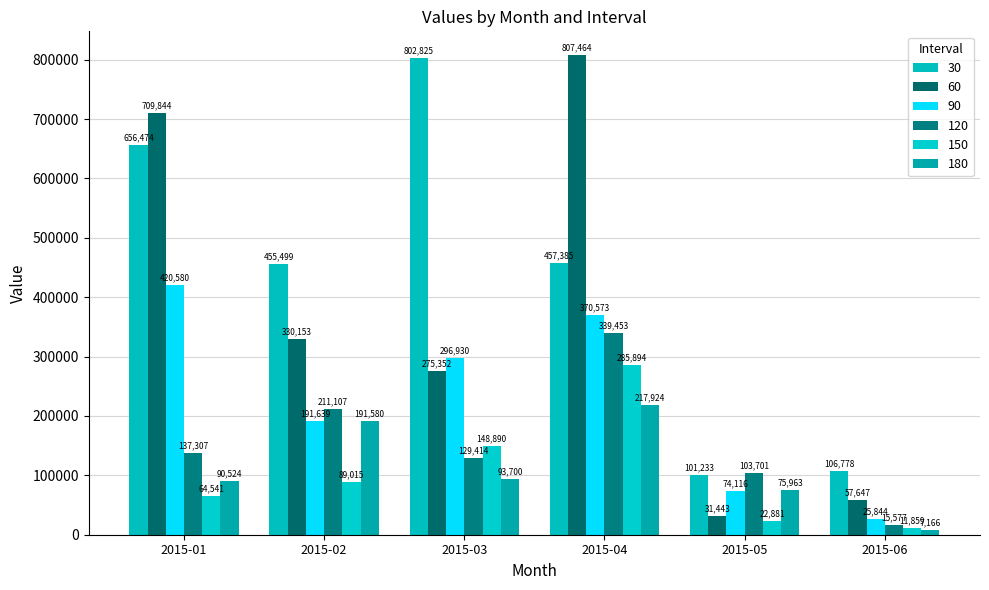

Which label corresponds to the largest value in the chart?

2015-04